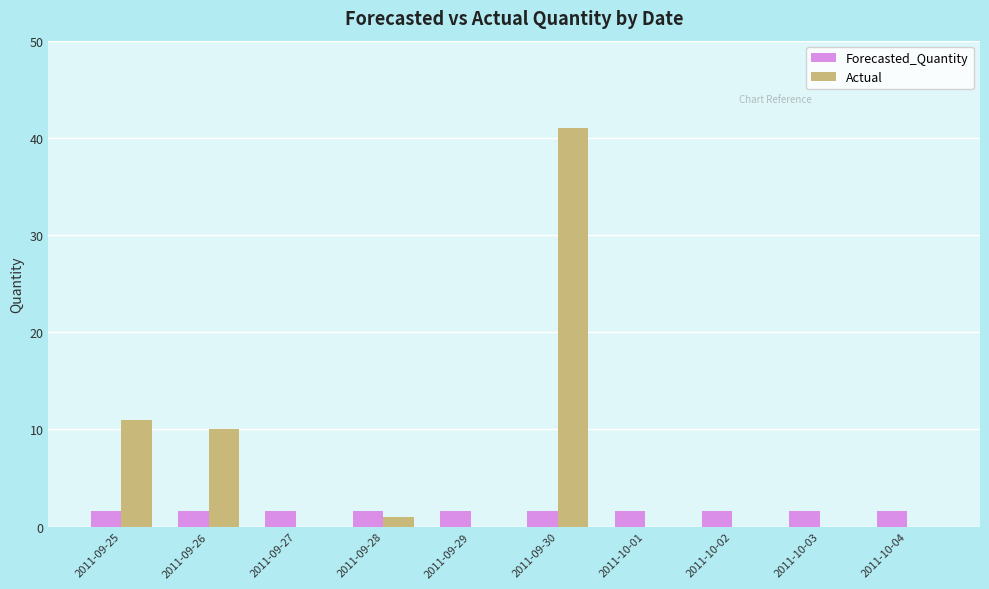

Is the value of Forecasted_Quantity at 2011-10-04 greater than the value of Actual at 2011-10-02?

Yes